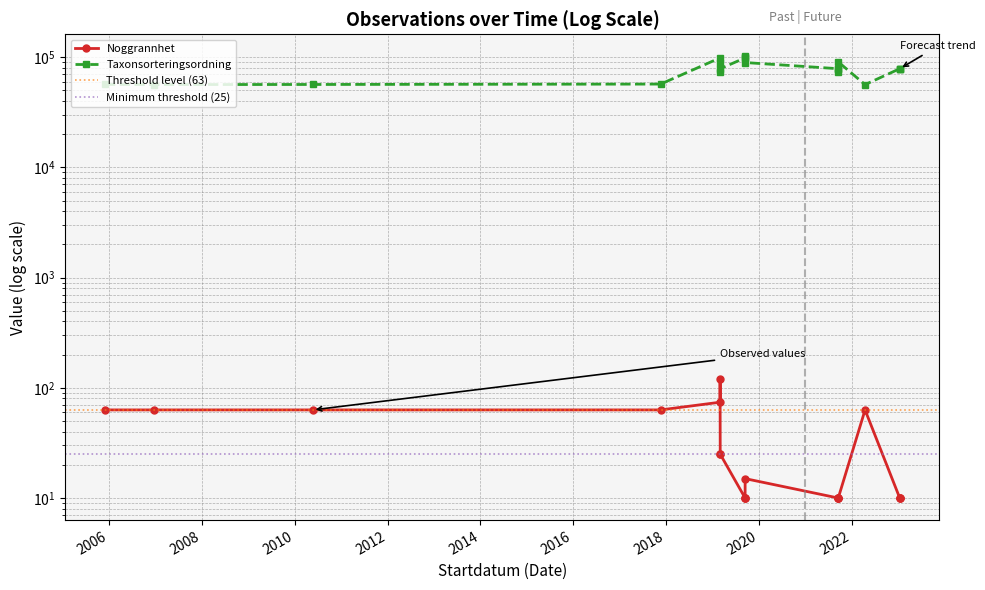

The Noggrannhet series shows 10 at 2019-09-15. True or false?

True